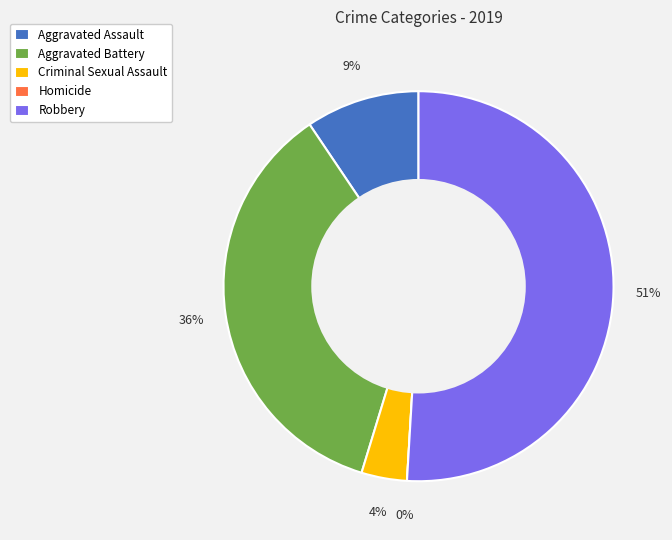

Rank the categories by value from highest to lowest.

Robbery, Aggravated Battery, Aggravated Assault, Criminal Sexual Assault, Homicide